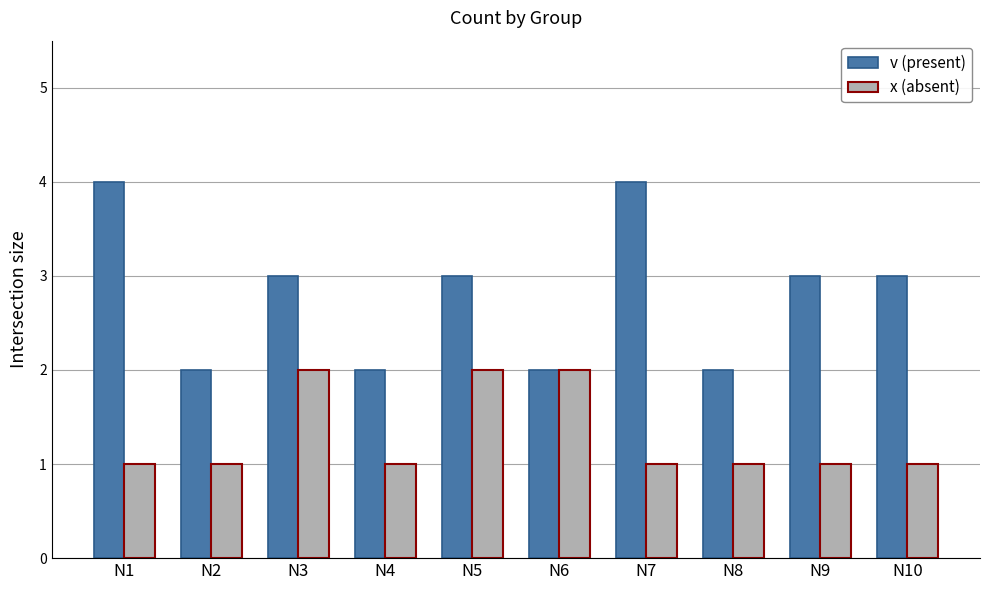

What is the sum of all v (present) values?

28